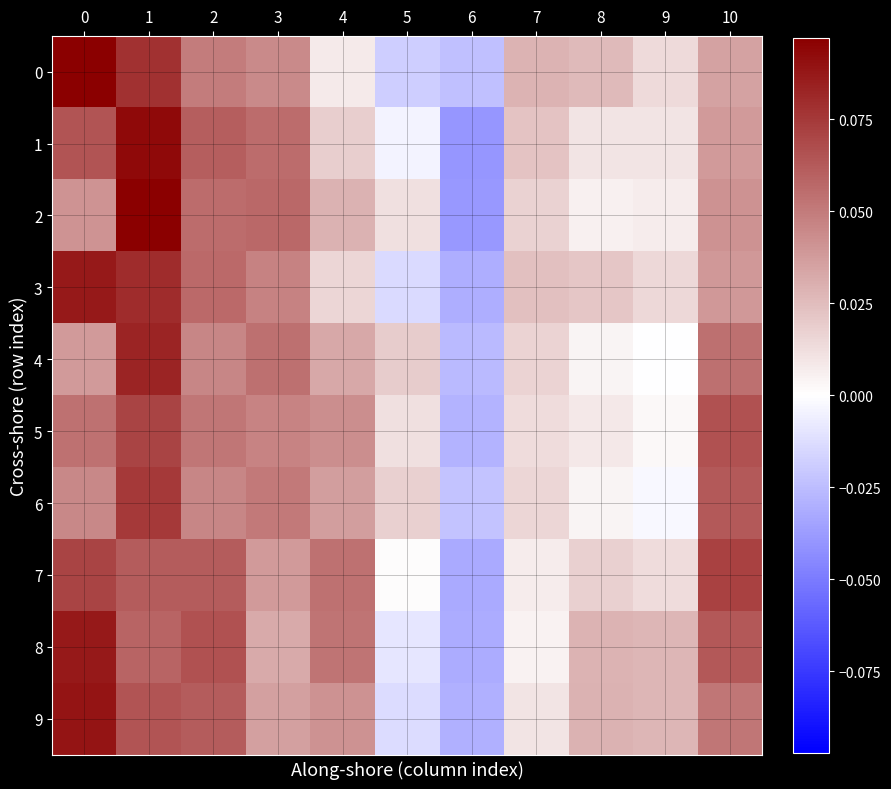

Reading left to right, extract all data points from this chart.

0: 0=0.1	1=0.1	2=0.1	3=0.0	4=0.0	5=-0.0	6=-0.0	7=0.0	8=0.0	9=0.0	10=0.0
1: 0=0.1	1=0.1	2=0.1	3=0.1	4=0.0	5=-0.0	6=-0.0	7=0.0	8=0.0	9=0.0	10=0.0
2: 0=0.0	1=0.1	2=0.1	3=0.1	4=0.0	5=0.0	6=-0.0	7=0.0	8=0.0	9=0.0	10=0.0
3: 0=0.1	1=0.1	2=0.1	3=0.0	4=0.0	5=-0.0	6=-0.0	7=0.0	8=0.0	9=0.0	10=0.0
4: 0=0.0	1=0.1	2=0.0	3=0.1	4=0.0	5=0.0	6=-0.0	7=0.0	8=0.0	9=-0.0	10=0.1
5: 0=0.1	1=0.1	2=0.1	3=0.0	4=0.0	5=0.0	6=-0.0	7=0.0	8=0.0	9=0.0	10=0.1
6: 0=0.0	1=0.1	2=0.0	3=0.1	4=0.0	5=0.0	6=-0.0	7=0.0	8=0.0	9=-0.0	10=0.1
7: 0=0.1	1=0.1	2=0.1	3=0.0	4=0.1	5=0.0	6=-0.0	7=0.0	8=0.0	9=0.0	10=0.1
8: 0=0.1	1=0.1	2=0.1	3=0.0	4=0.1	5=-0.0	6=-0.0	7=0.0	8=0.0	9=0.0	10=0.1
9: 0=0.1	1=0.1	2=0.1	3=0.0	4=0.0	5=-0.0	6=-0.0	7=0.0	8=0.0	9=0.0	10=0.1